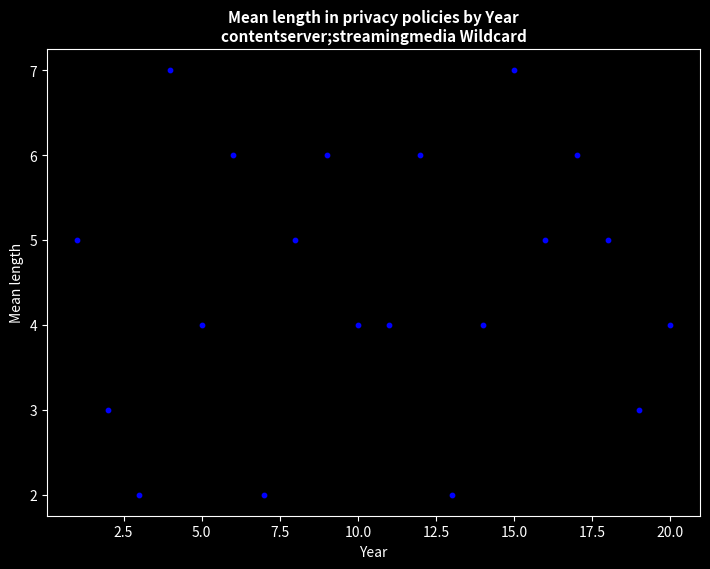

What is the range of X values (max minus min)?

19